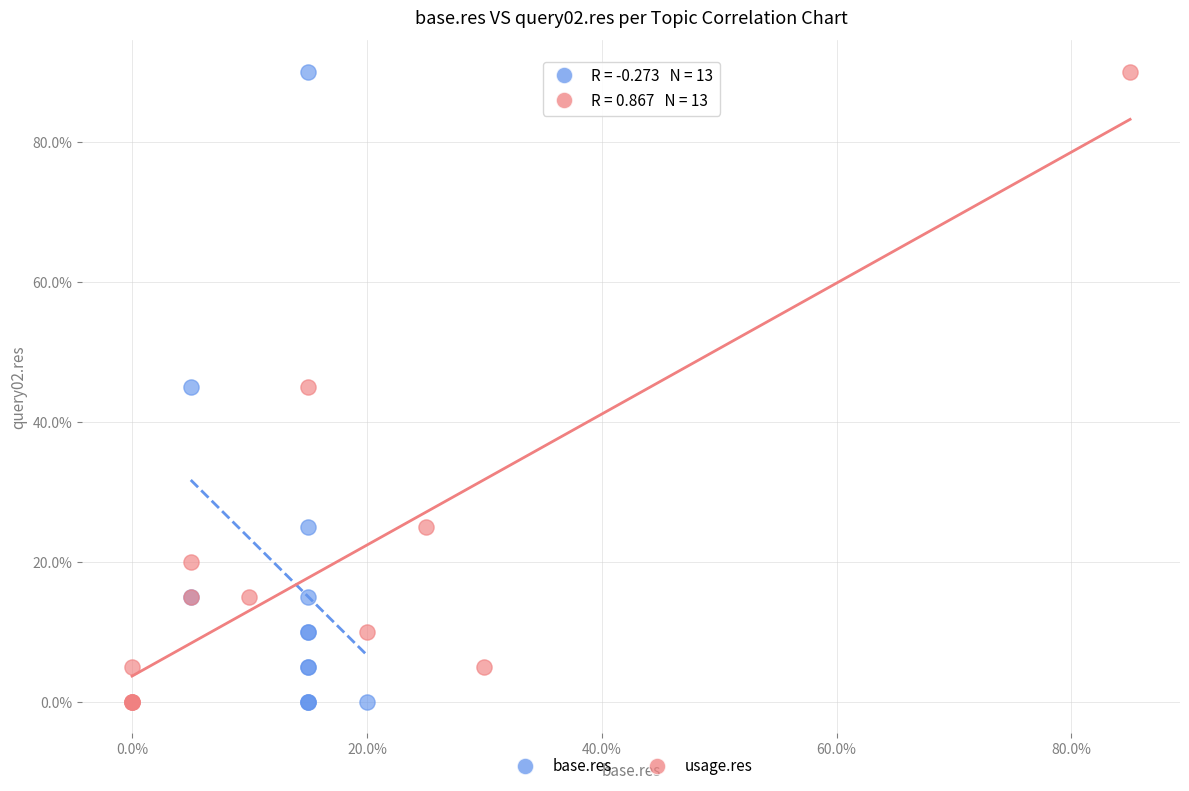

What are all the series names shown in the legend?

base.res, usage.res